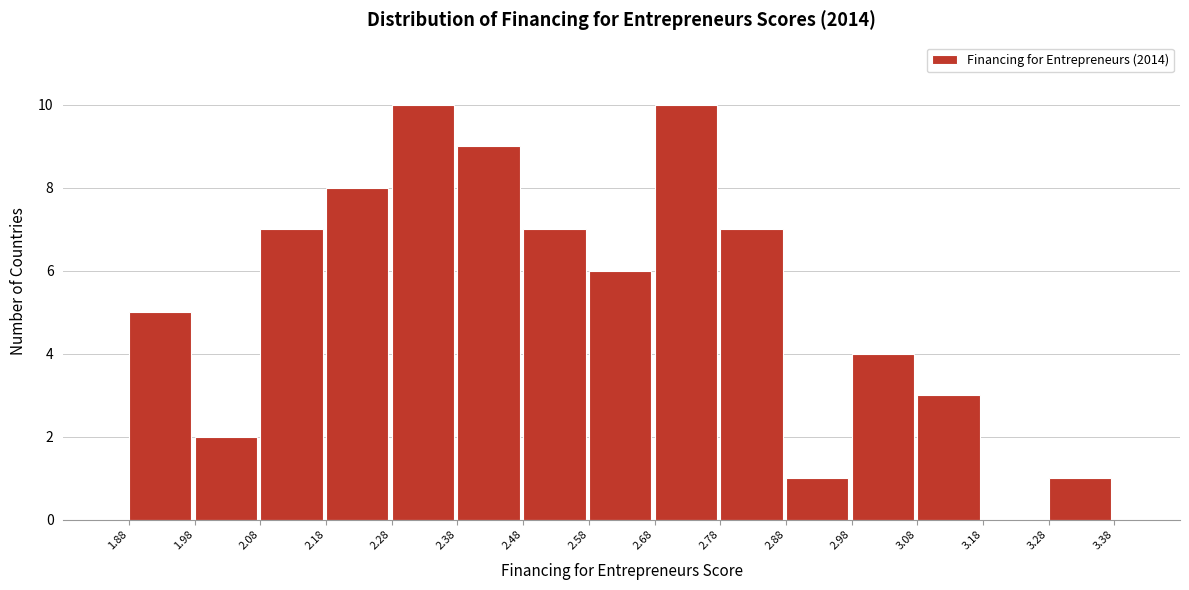

Reading left to right, list every bar in this chart as the range it spans on the x-axis followed by its height. The values are not printed on the chart, so give them approximately, as read against the axis.

1.88 to 1.98: 5
1.98 to 2.08: 2
2.08 to 2.18: 7
2.18 to 2.28: 8
2.28 to 2.38: 10
2.38 to 2.48: 9
2.48 to 2.58: 7
2.58 to 2.68: 6
2.68 to 2.78: 10
2.78 to 2.88: 7
2.88 to 2.98: 1
2.98 to 3.08: 4
3.08 to 3.18: 3
3.18 to 3.28: 0
3.28 to 3.38: 1